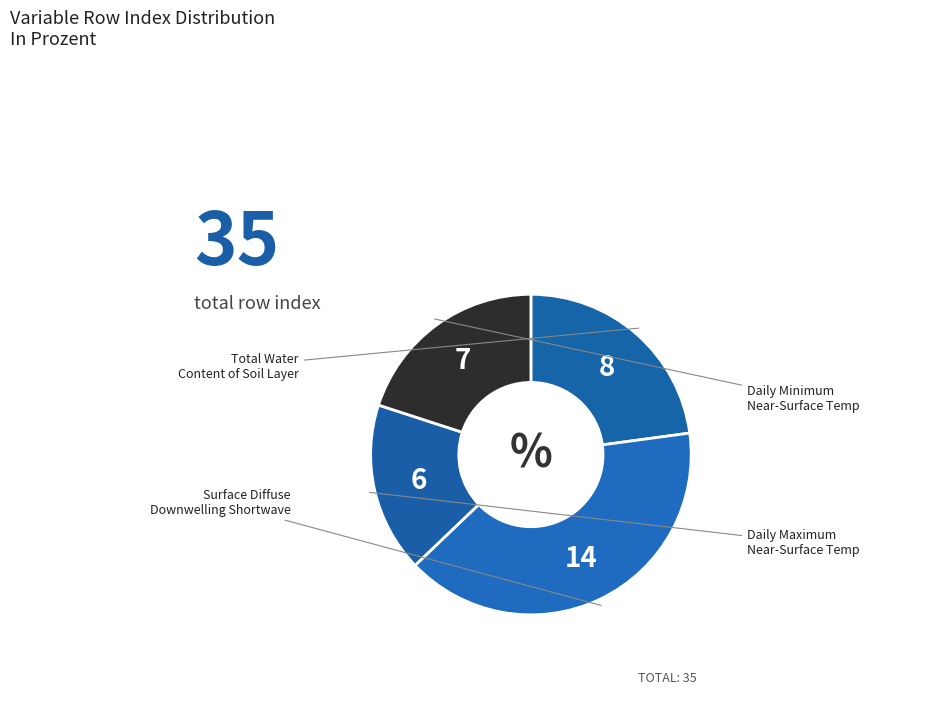

How many segments does this pie chart have?

4